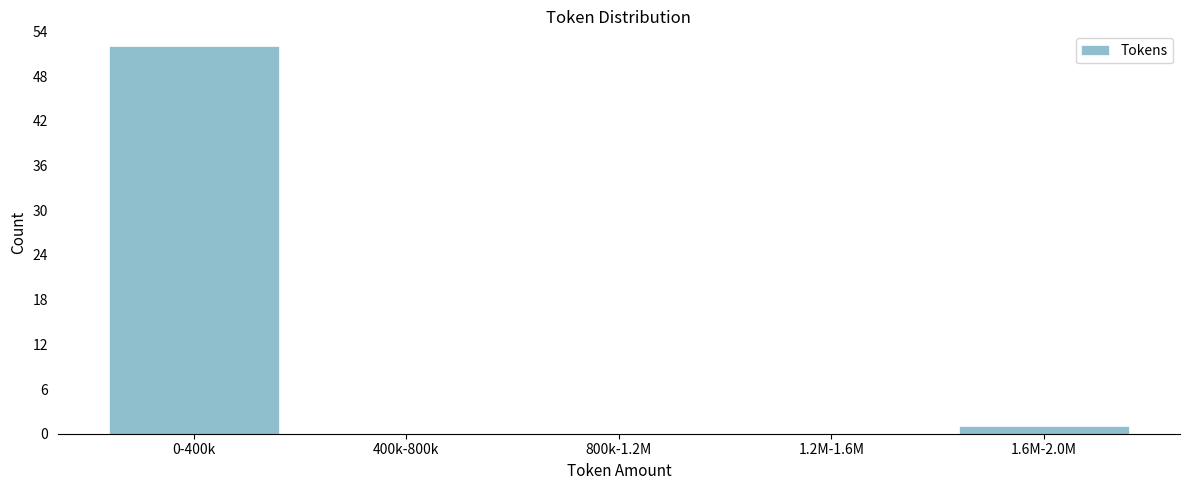

Reading left to right, extract all data points from this chart.

0-400k=52	400k-800k=0	800k-1.2M=0	1.2M-1.6M=0	1.6M-2.0M=1